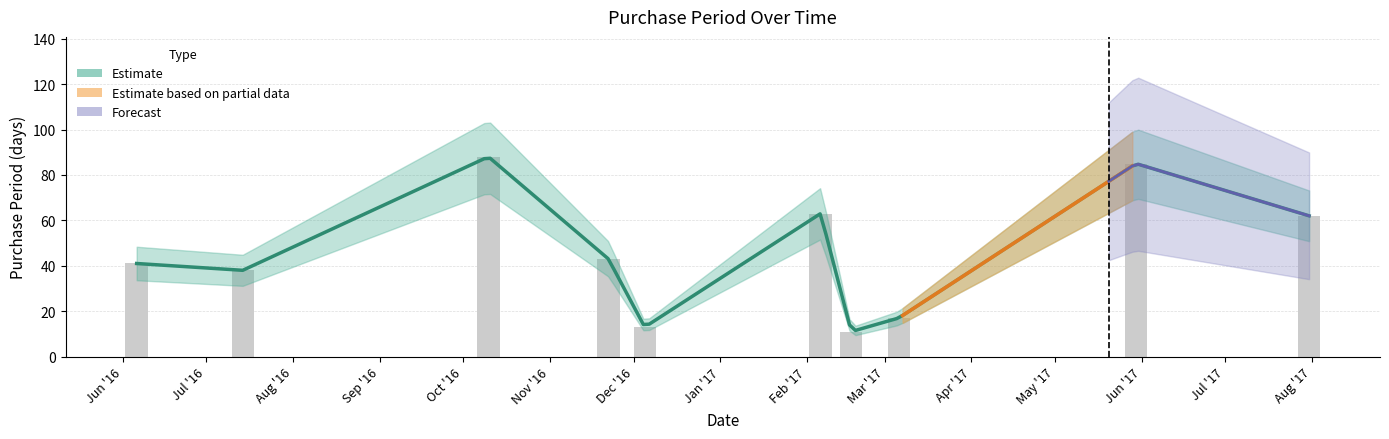

What position from the right is Jun '17?

2